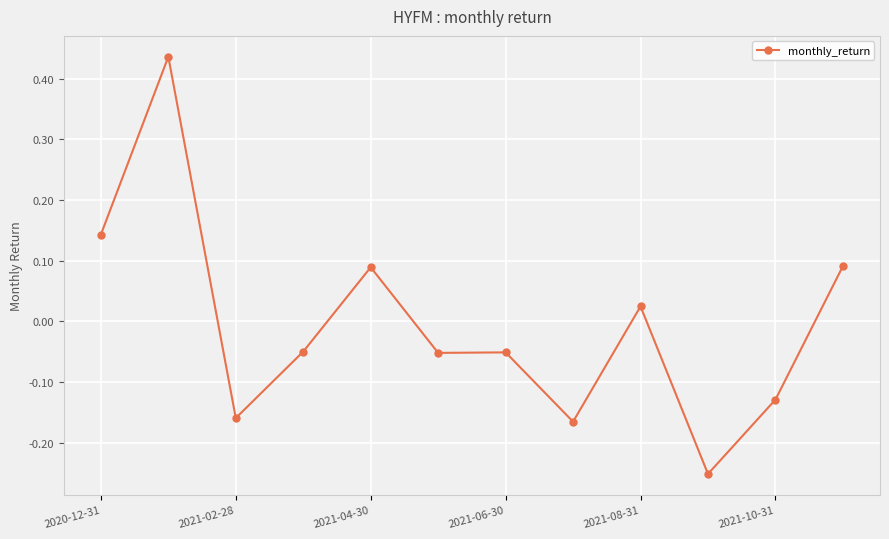

What is the difference between the second highest and second lowest values?

0.3